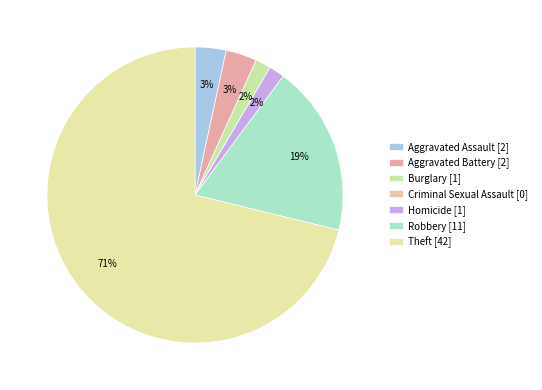

What is the largest slice in the pie chart?

Theft